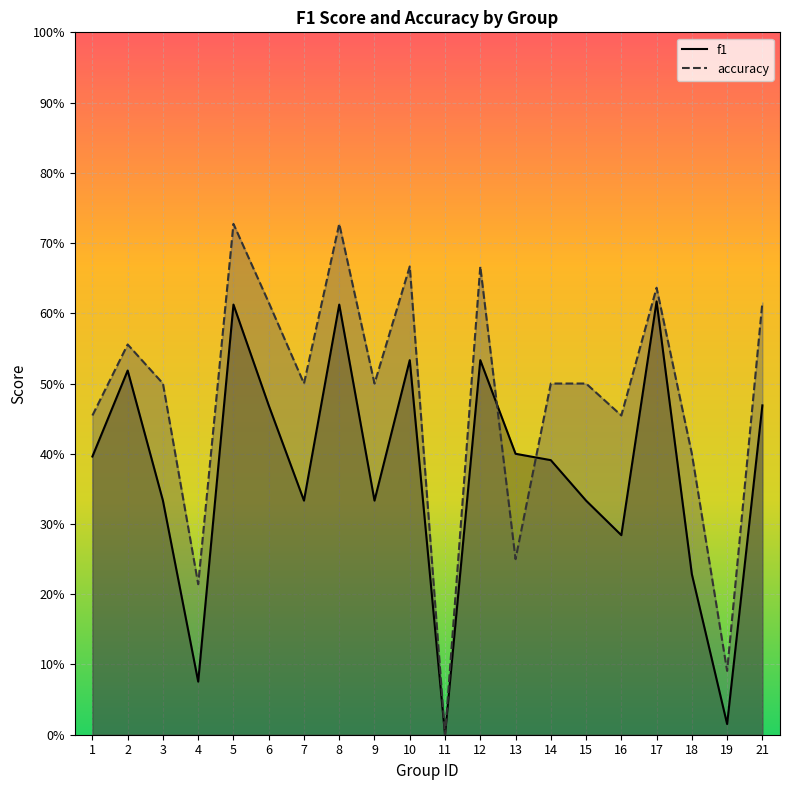

What are all the series names shown in the legend?

f1, accuracy